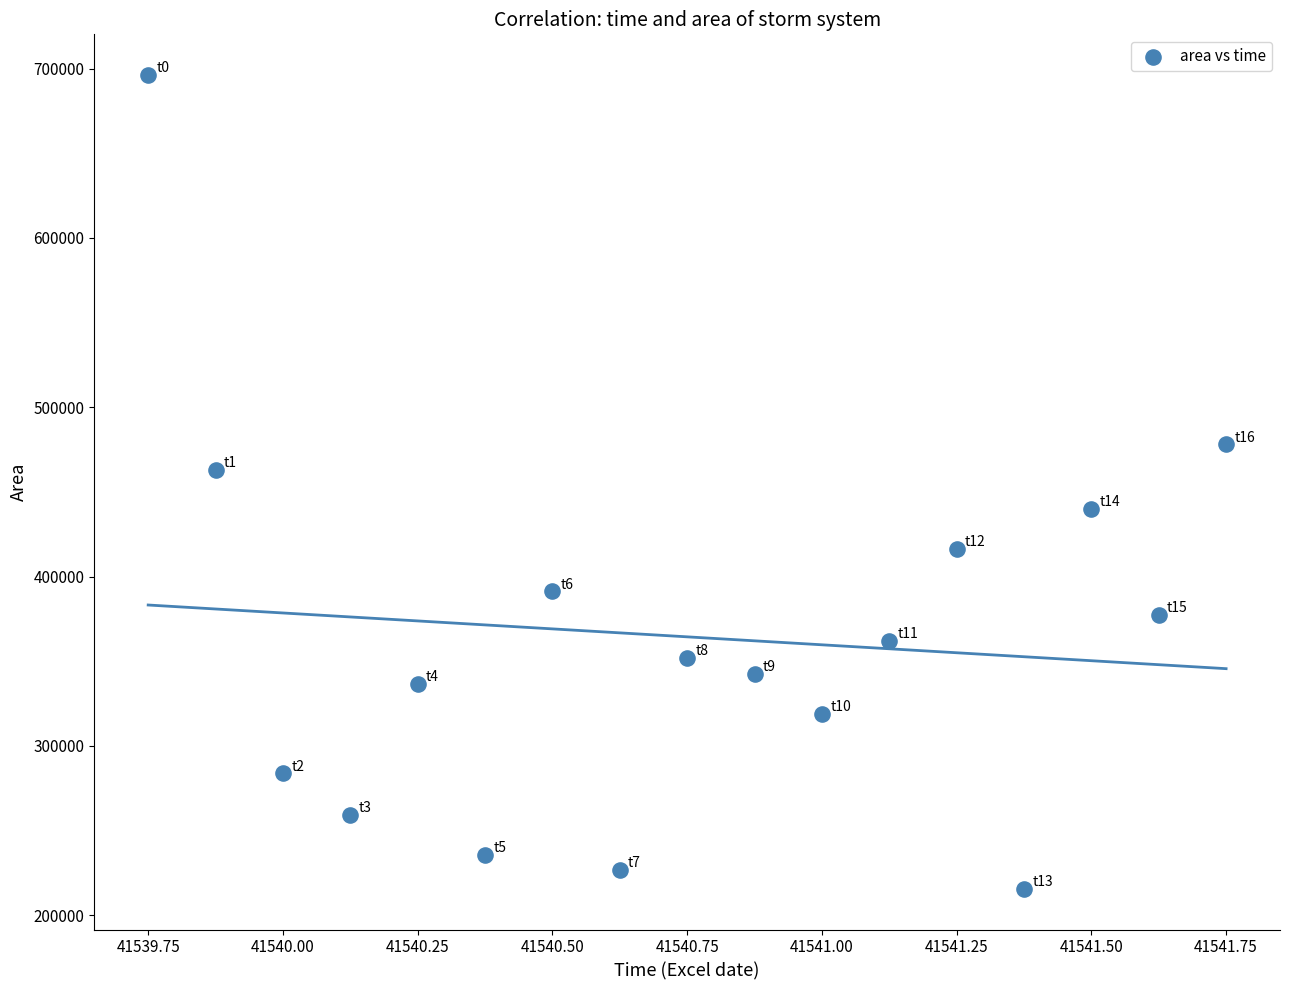

What Y value in the scatter plot is closest to 455937?

463125